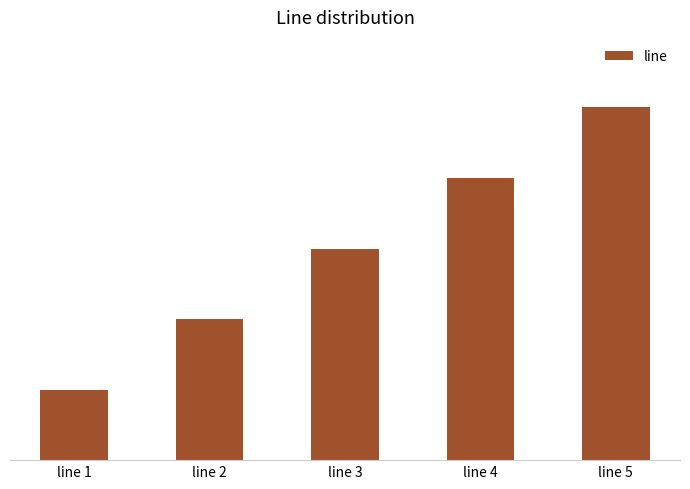

What is the smallest value displayed?

1